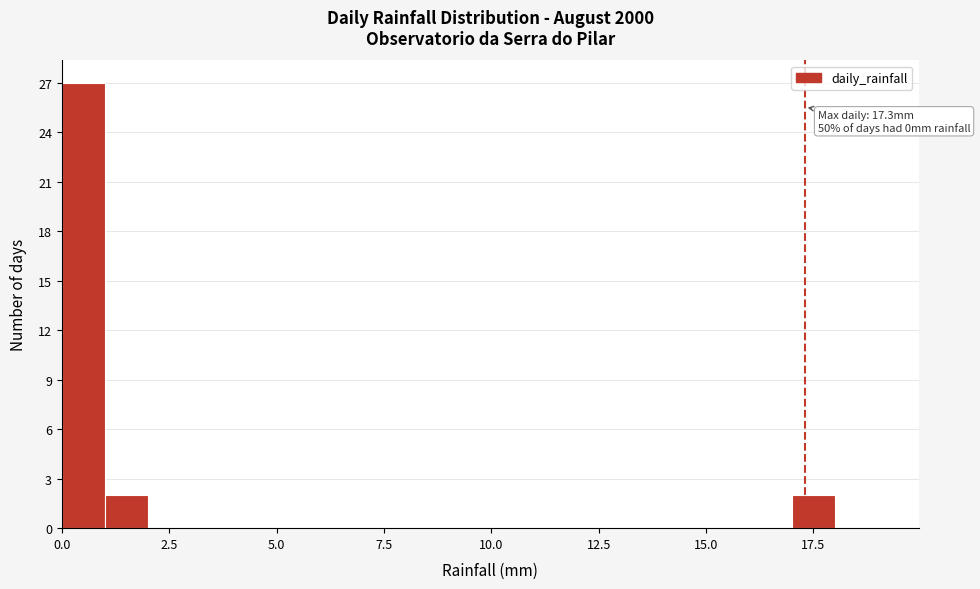

Around what value on the x-axis is the tallest bar? Give the approximate position of its centre, as read against the axis.

0.5